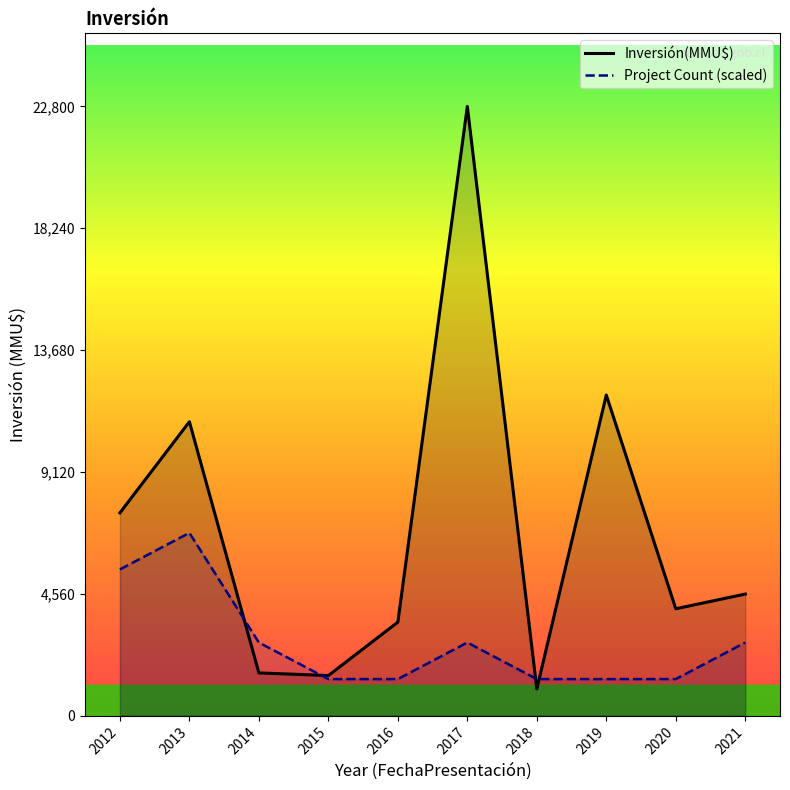

What is the average value of the Inversión(MMU$) series?

6954